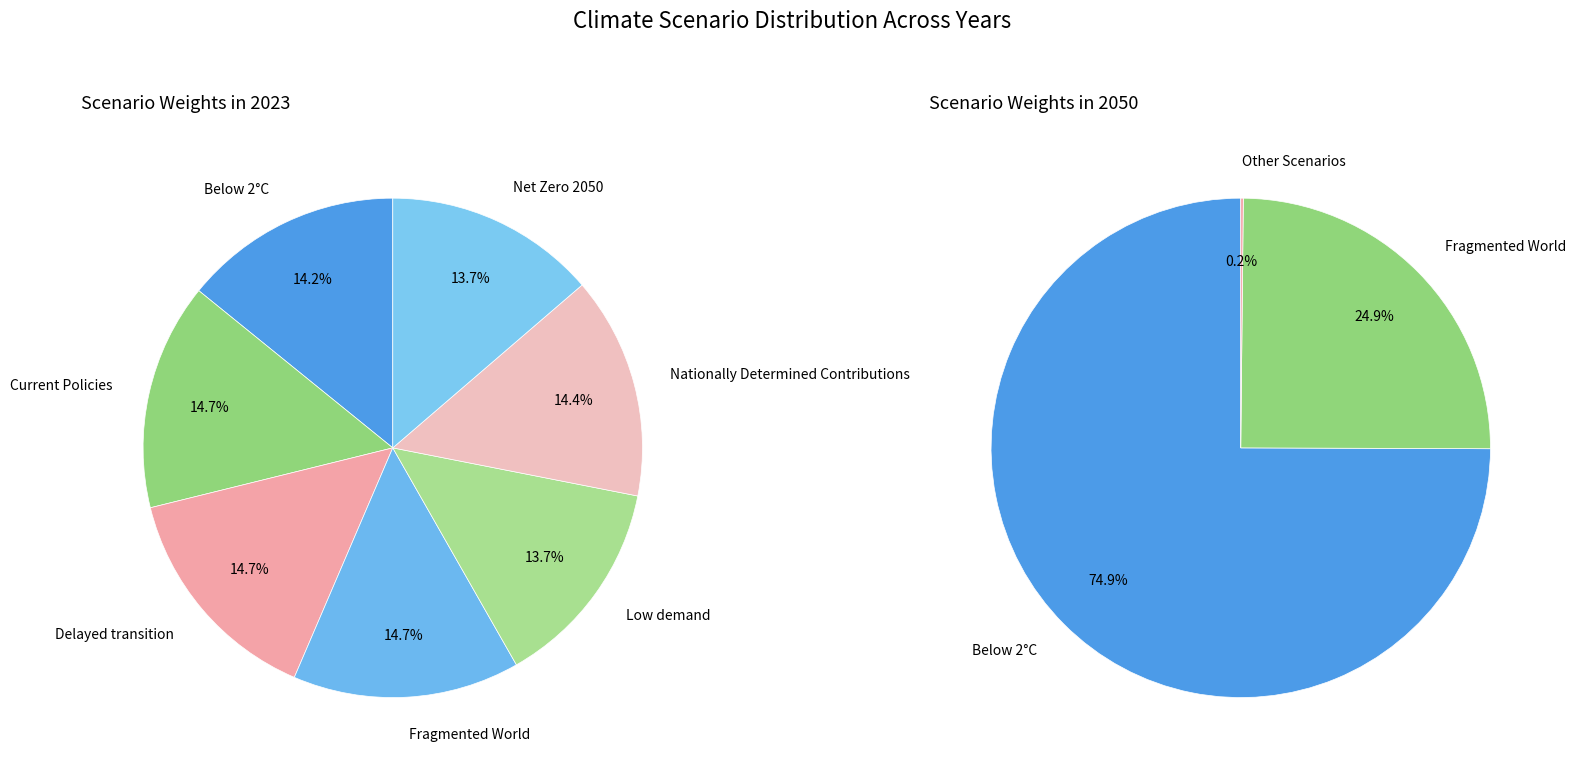

Does 5 account for over 50% of the chart?

No